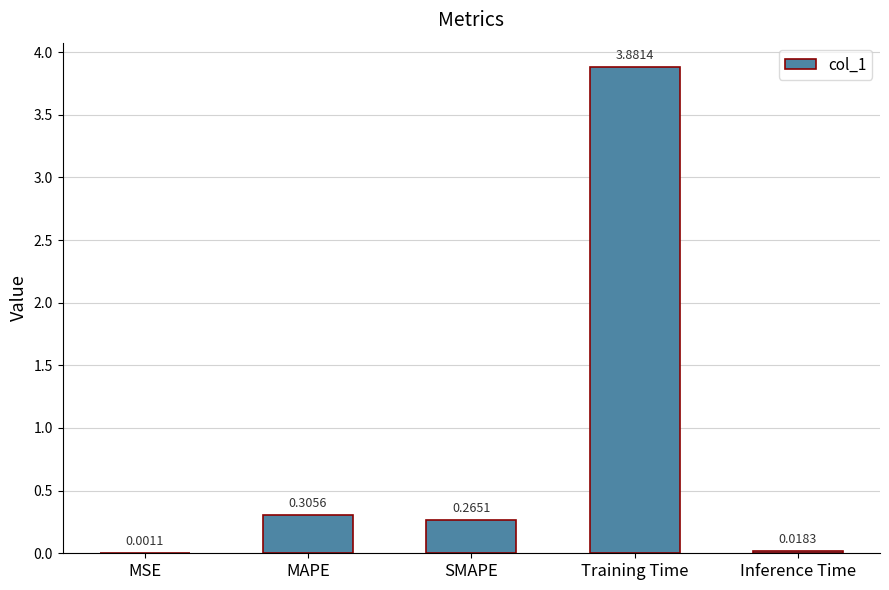

What is the sum of all values?

4.5